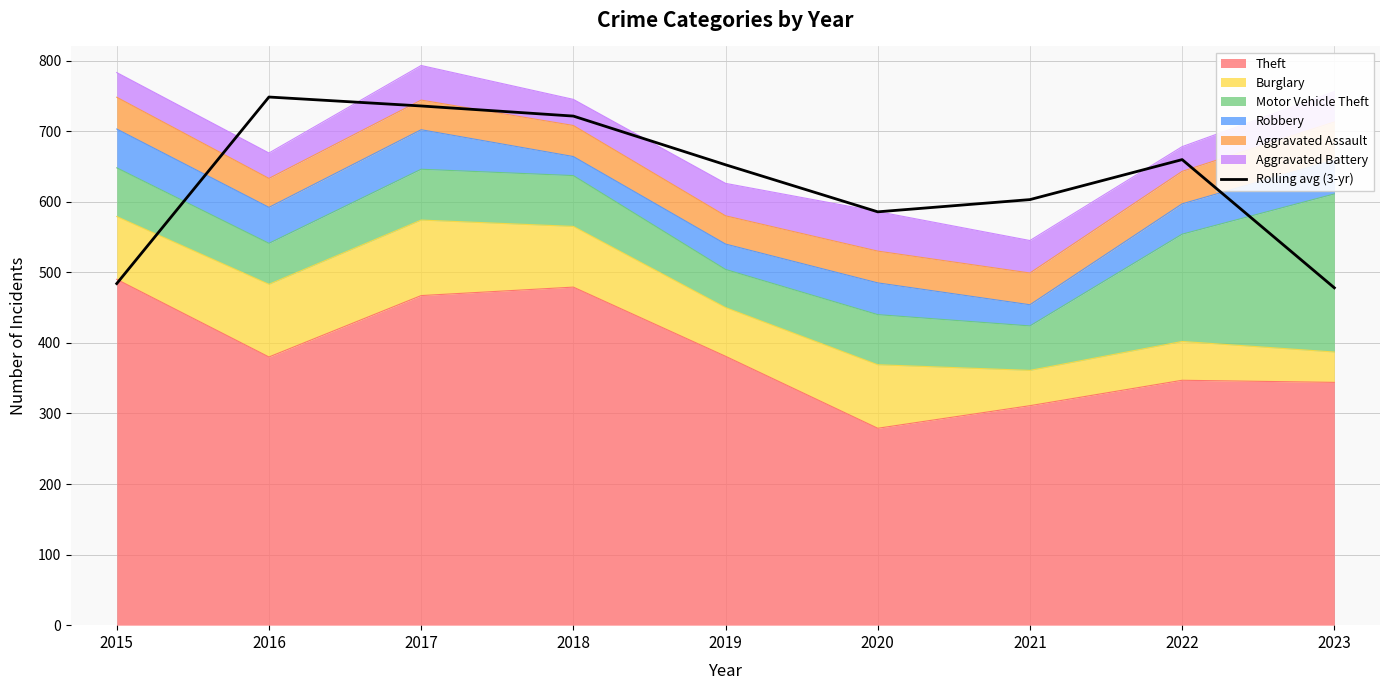

At which label is the value closest to 613?

2021